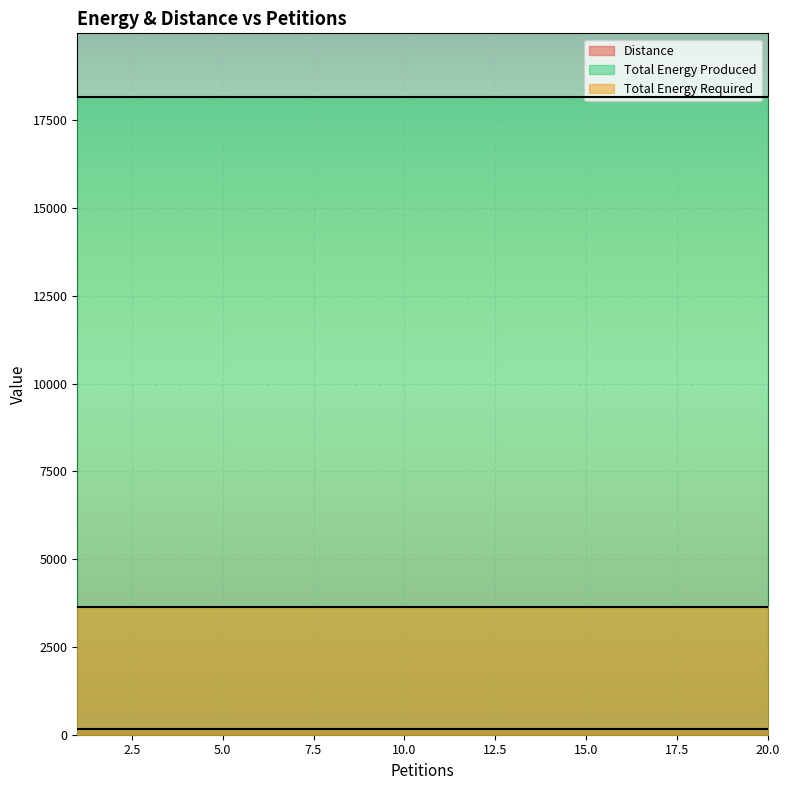

At 14, list the series in order from largest to smallest.

Total Energy Produced, Total Energy Required, Distance